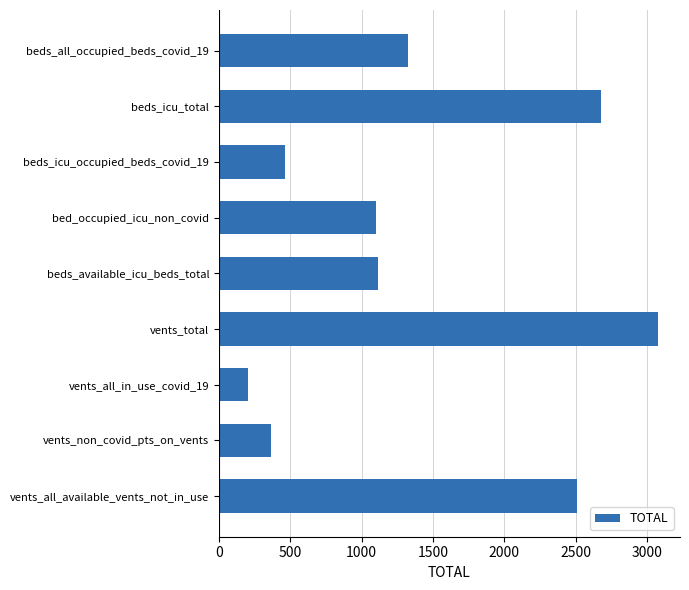

What is the minimum value shown in the chart?

205